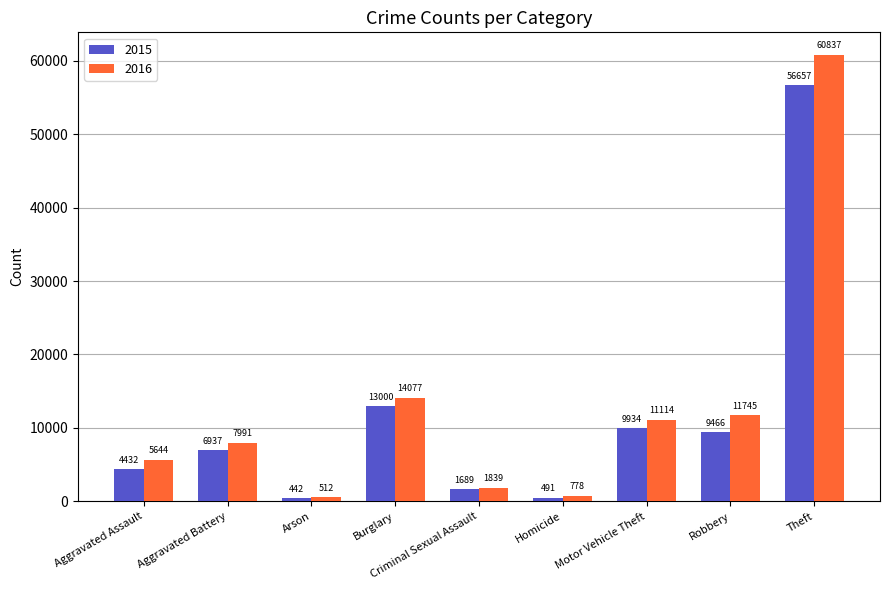

How many groups of bars are there?

9